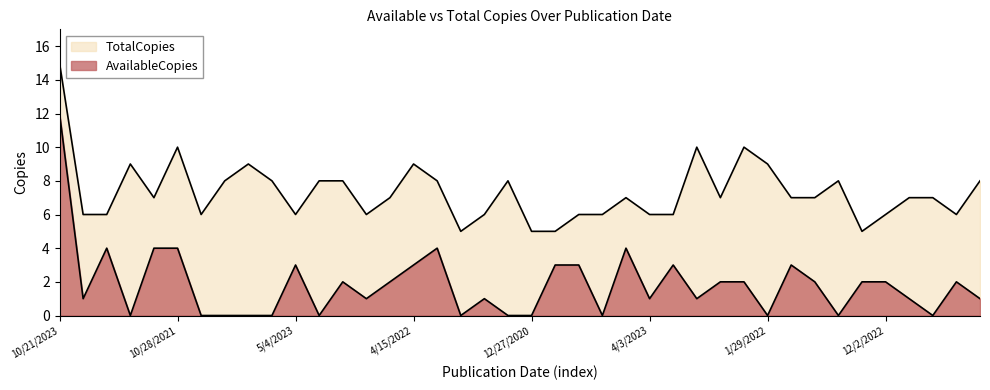

What is the average value of the AvailableCopies series?

2